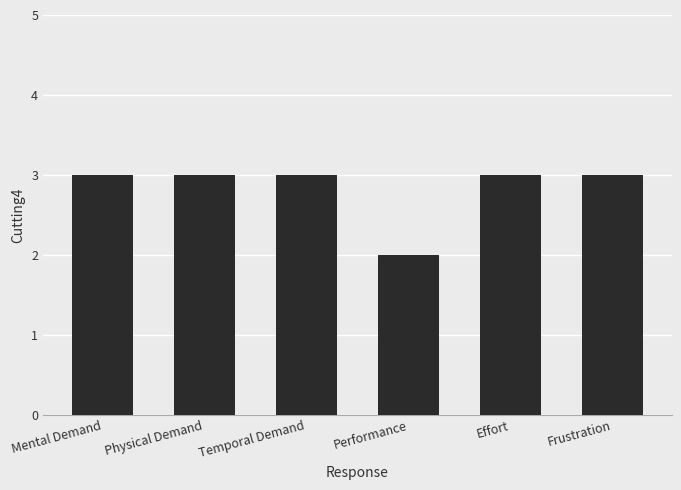

Does the chart contain any negative values?

No